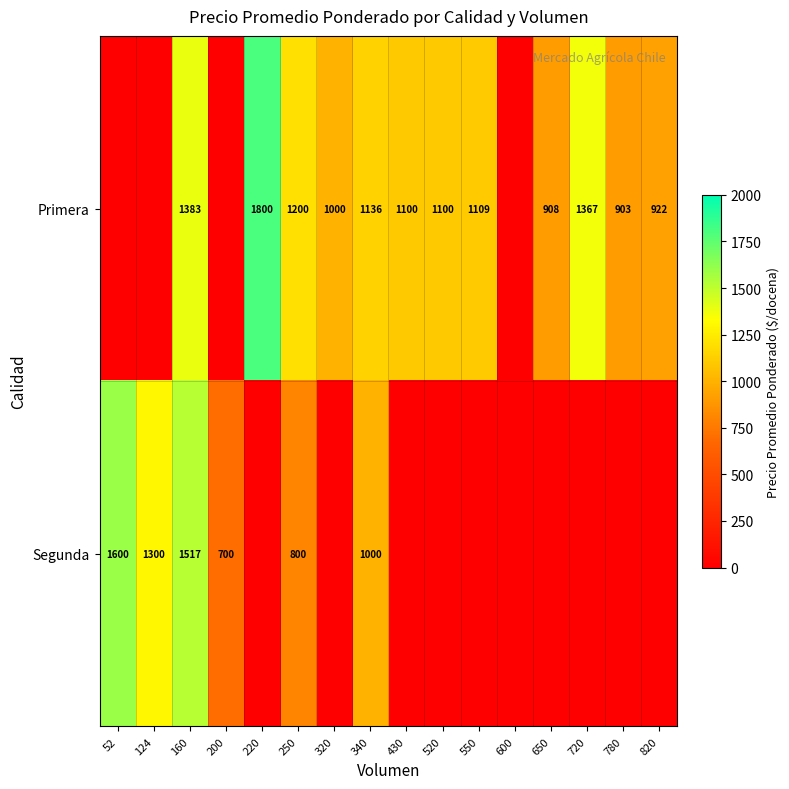

What is the difference between the Primera values at 550 and 220?

691